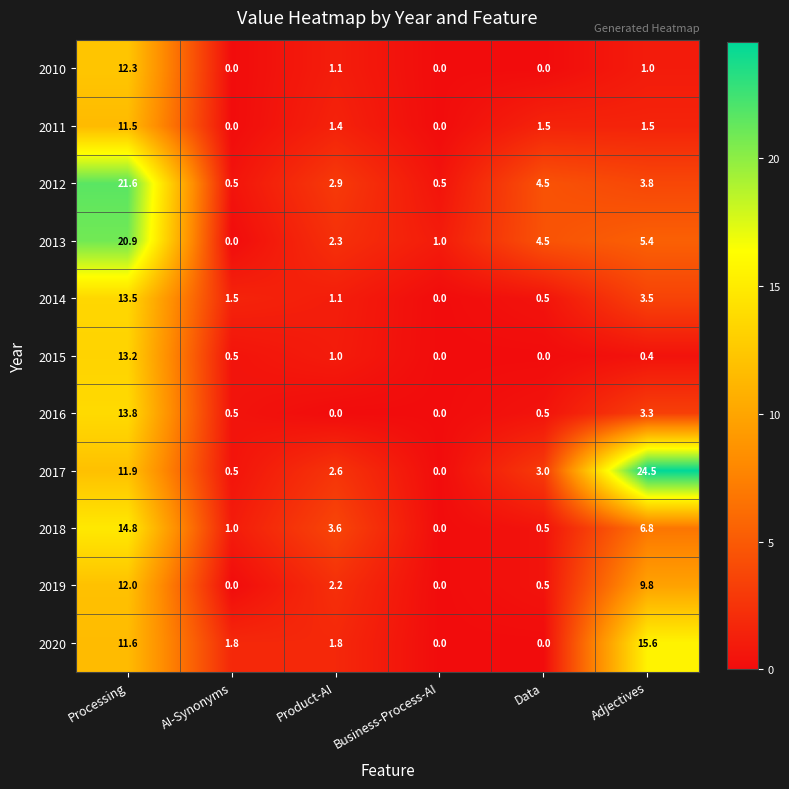

Which series has the widest spread of values?

2017